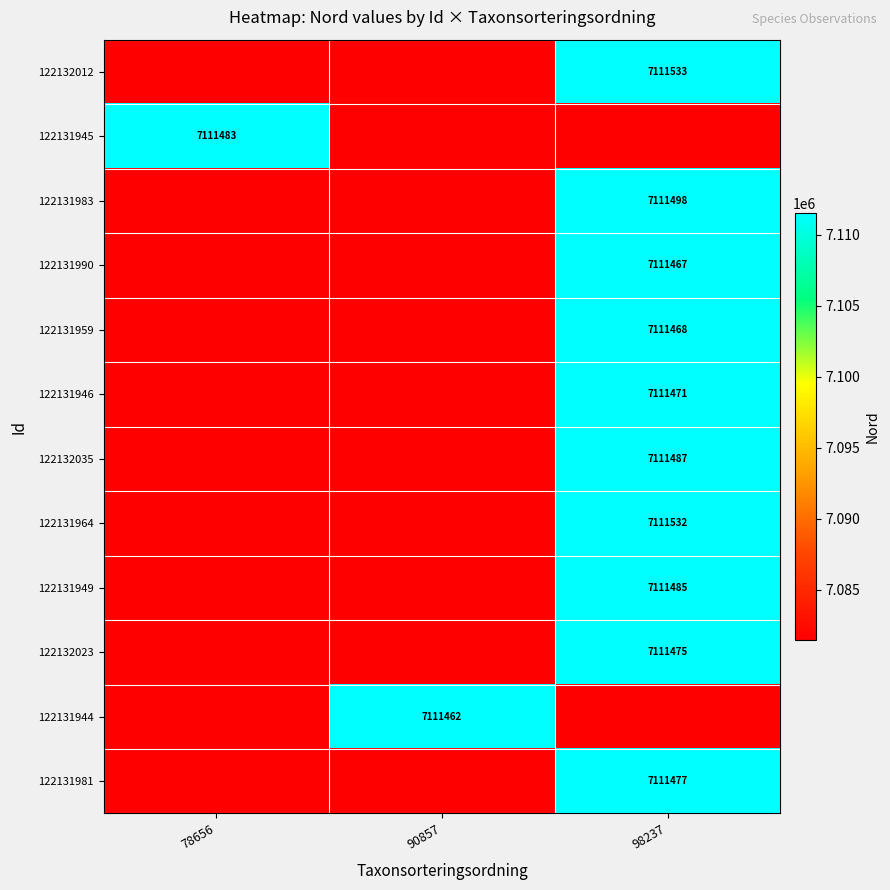

The value of 122132012 at 98237 is 1667665. True or false?

False